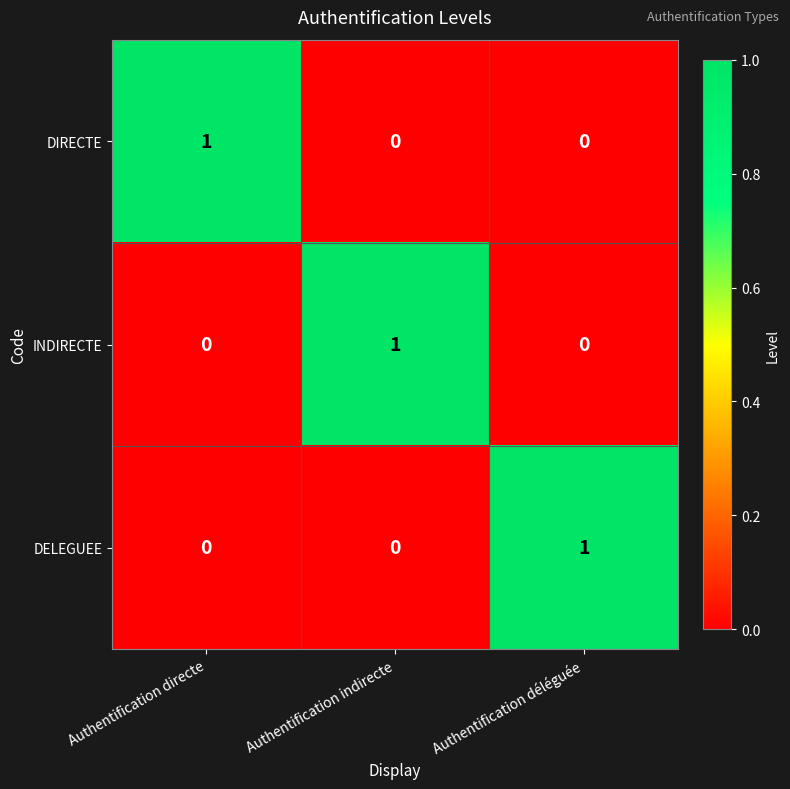

At how many categories does at least one series exceed 0?

3